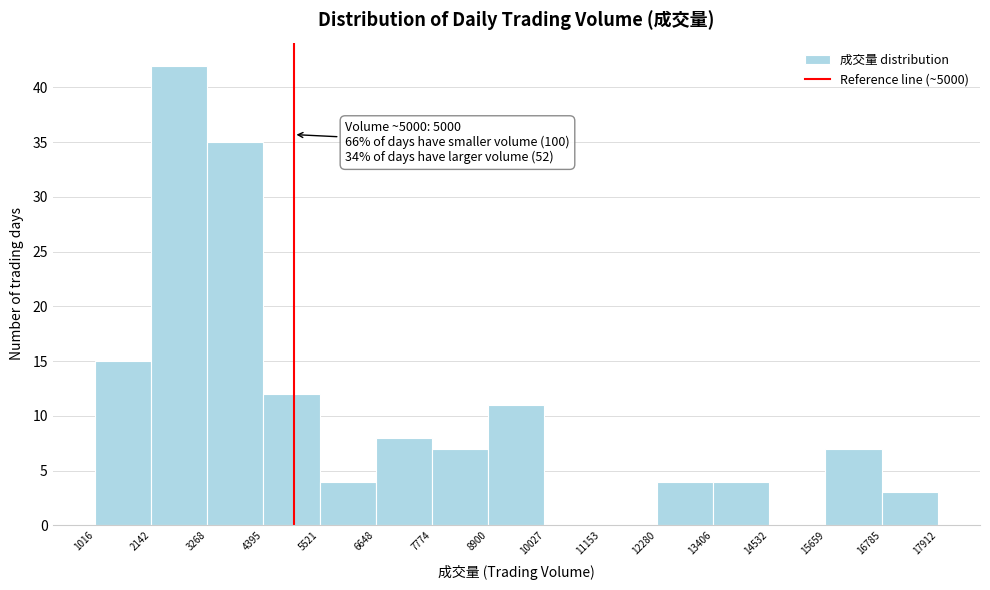

Which range on the x-axis has the tallest bar?

2142 to 3268